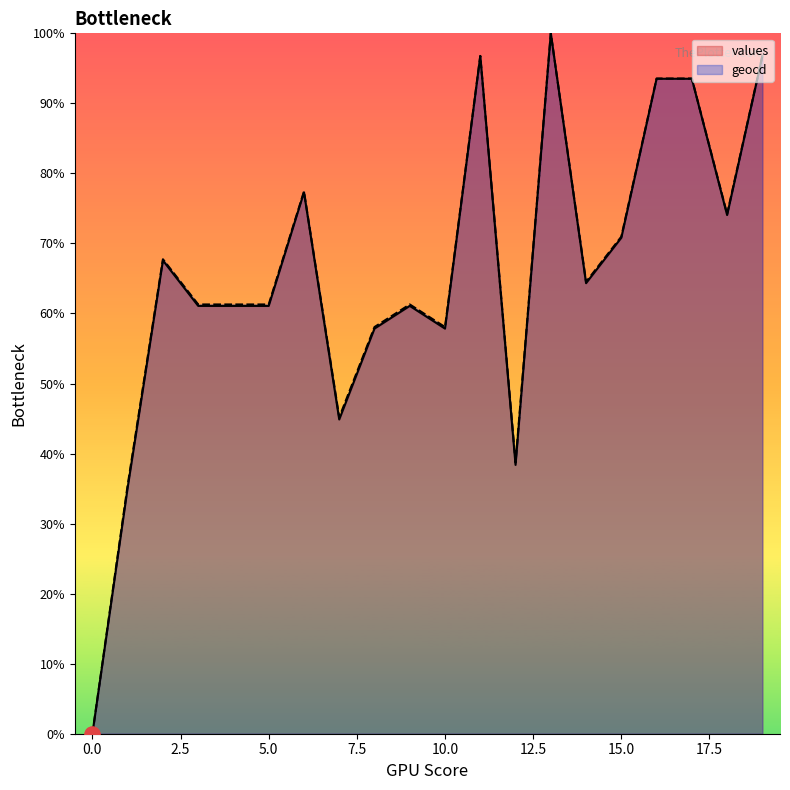

Which series contains the lowest Y value?

values